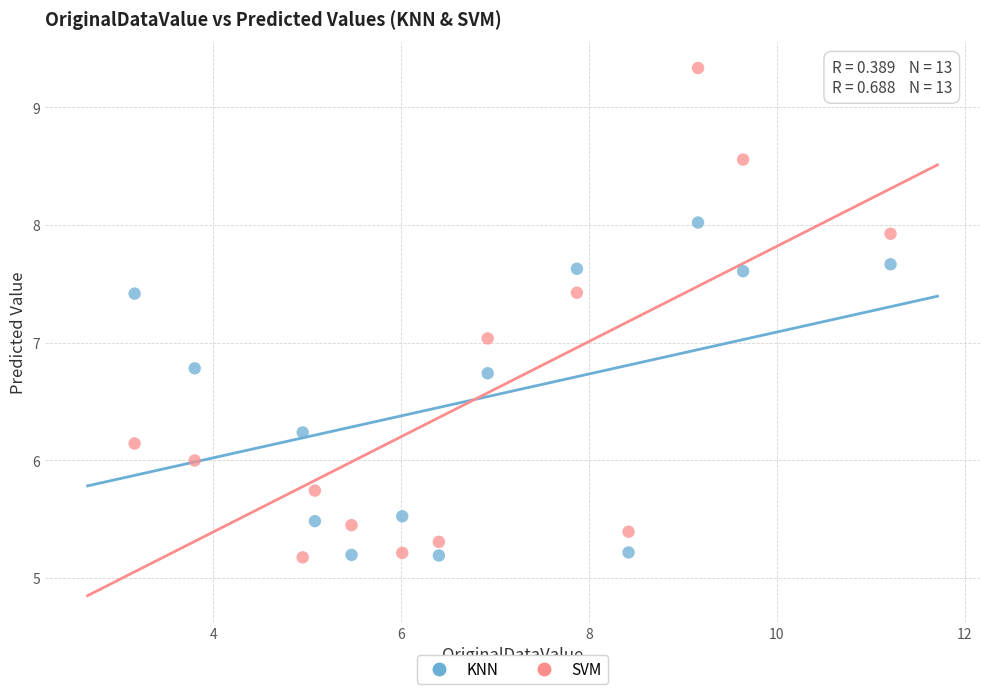

Across all data points, what is the range of Y values (max minus min)?

4.2